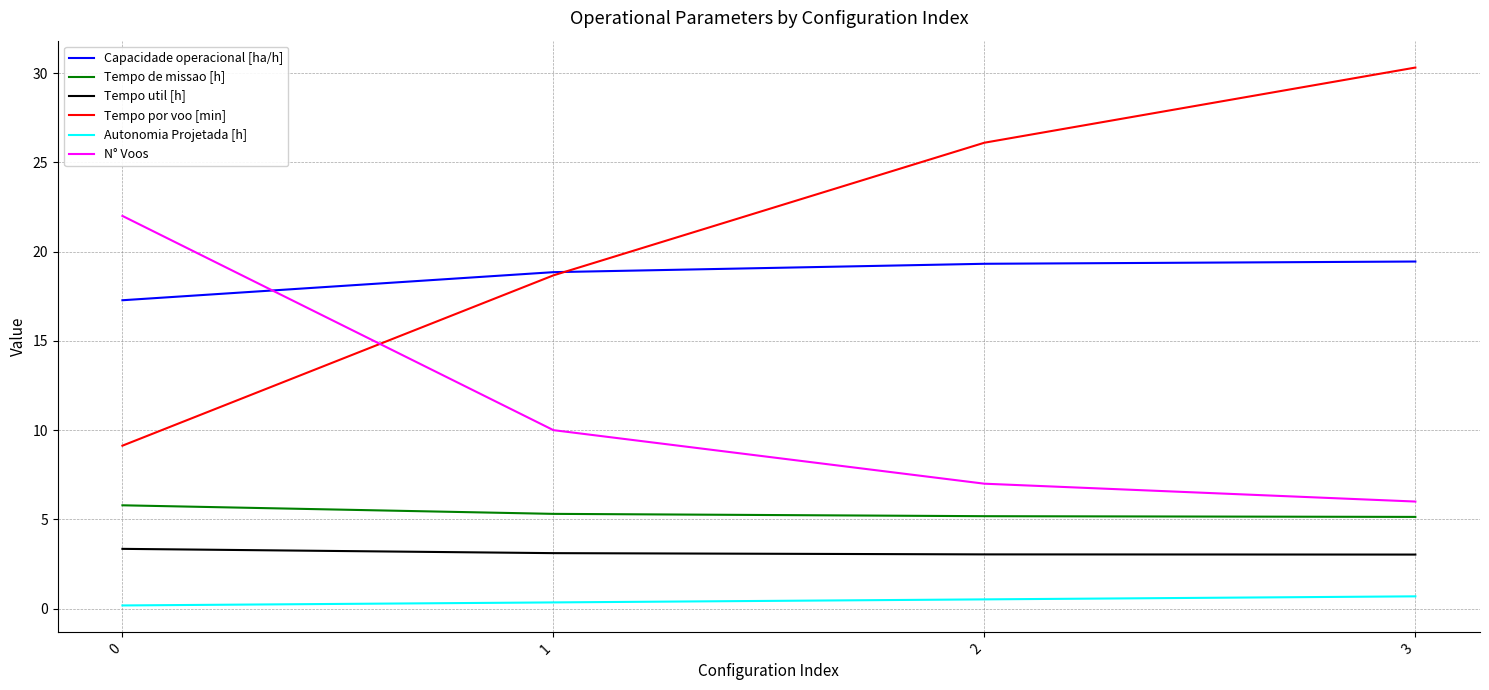

What is the sum of all Autonomia Projetada [h] values?

1.7